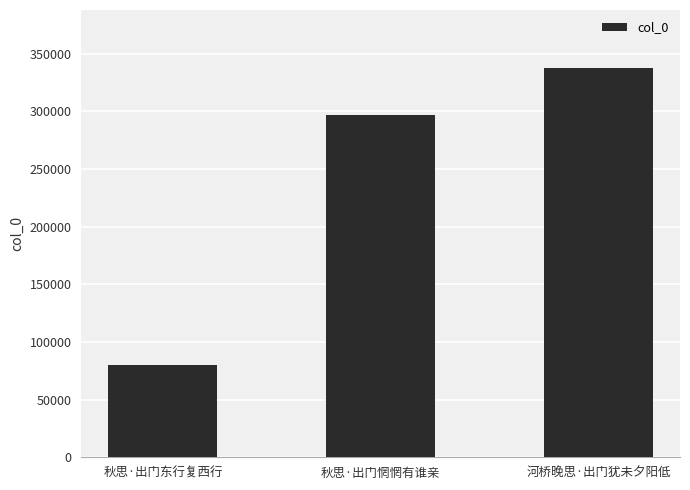

Does the chart contain stacked bars?

No